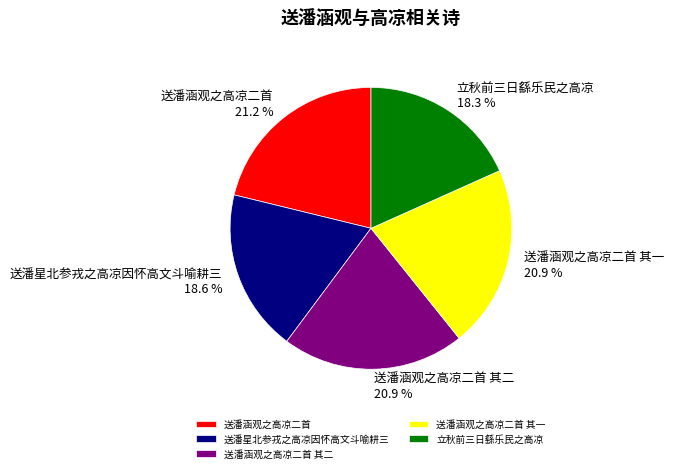

How much of the chart is everything except 立秋前三日繇乐民之高凉?

81.7%